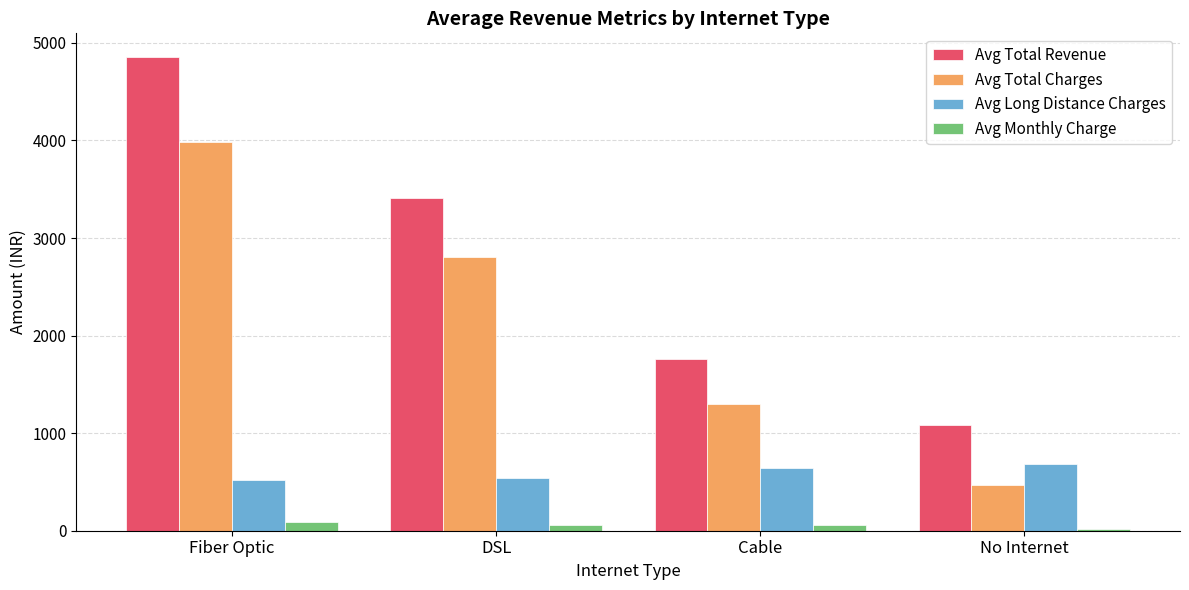

What is the average value of the Avg Long Distance Charges series?

597.1